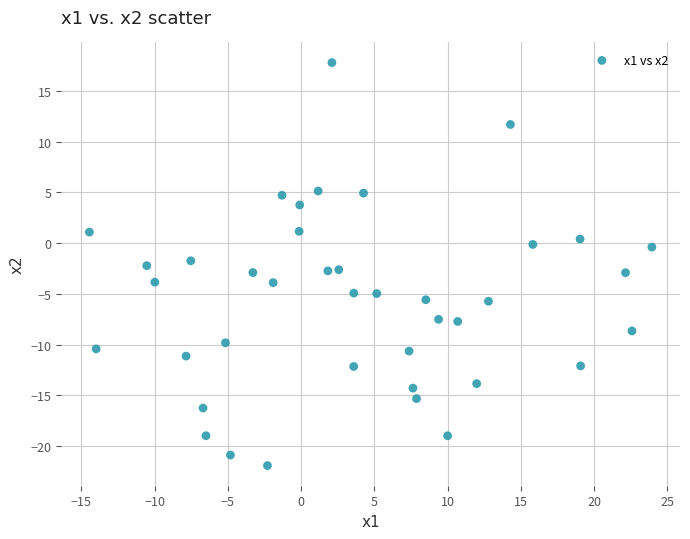

What is the range of X values (max minus min)?

38.4